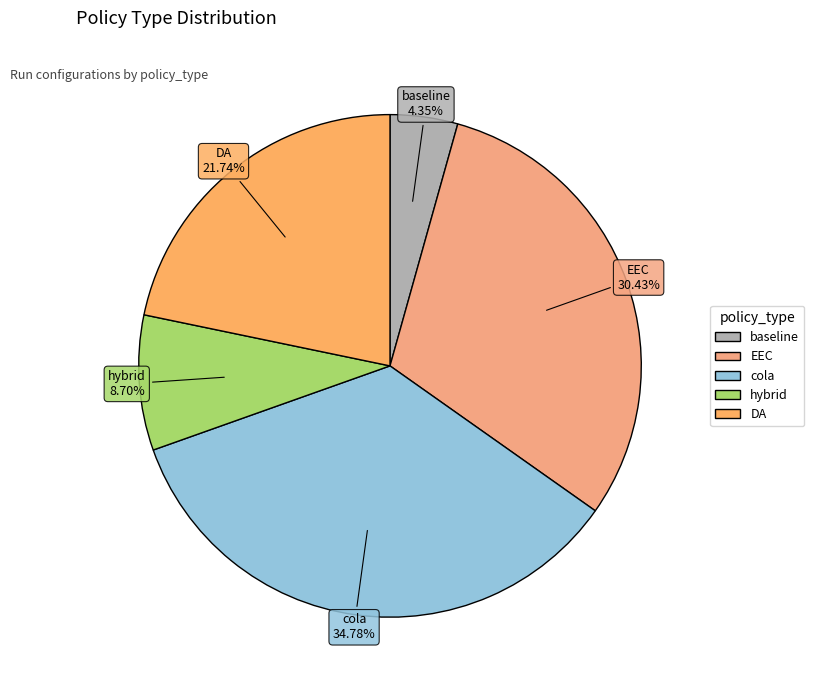

To the nearest percent, what portion does baseline represent?

4%